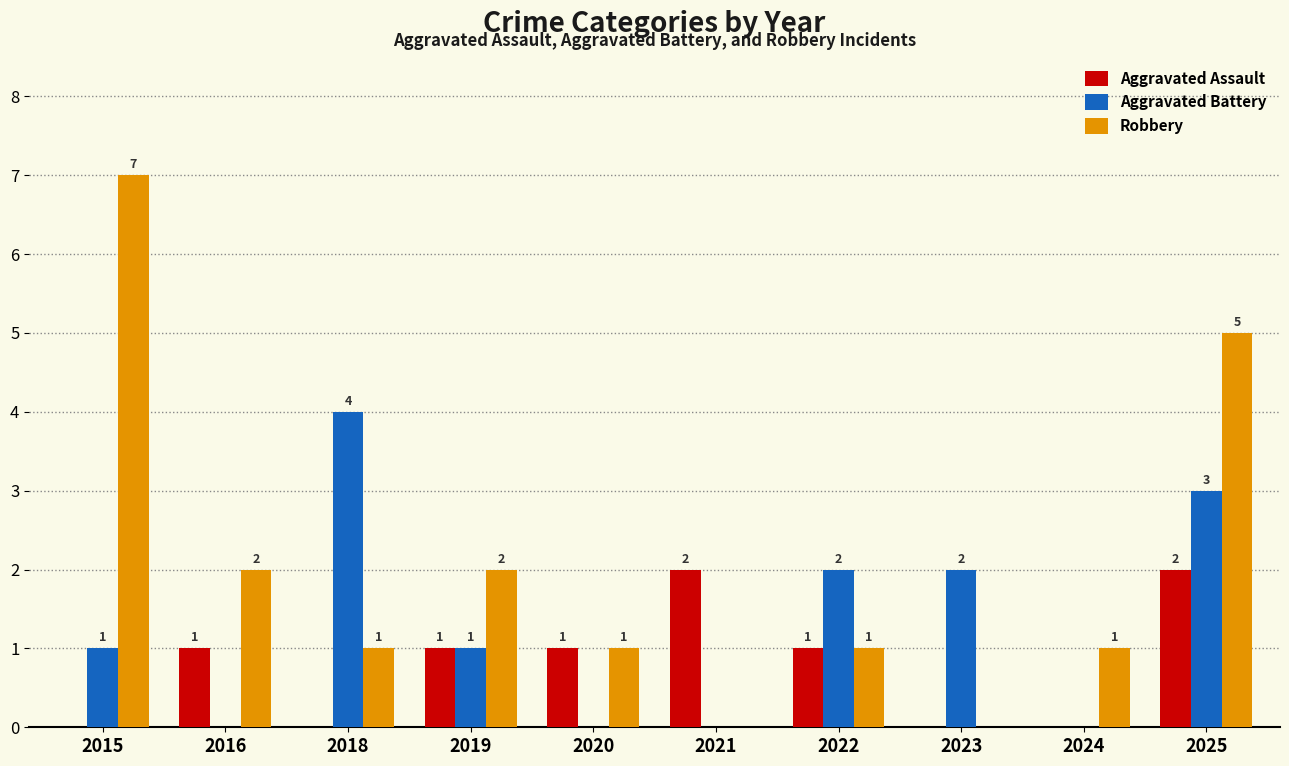

How many values in Robbery are above zero?

8